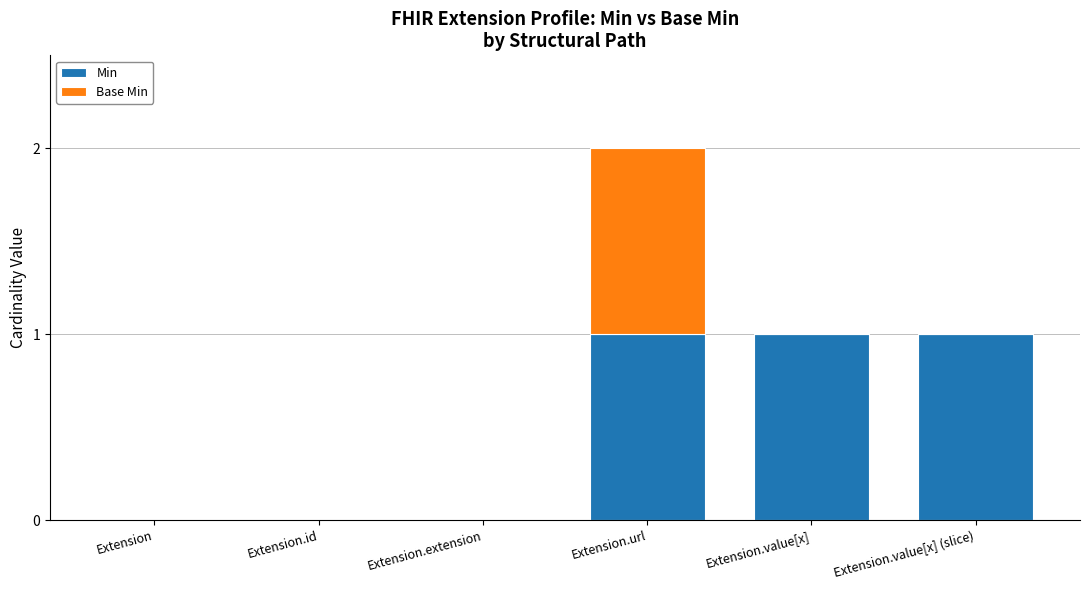

How many series are shown in this chart?

2